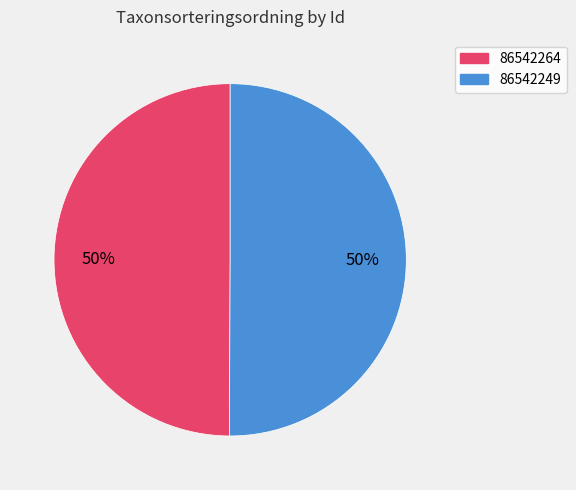

Is the sum of 86542249 and 86542264 greater than half?

Yes